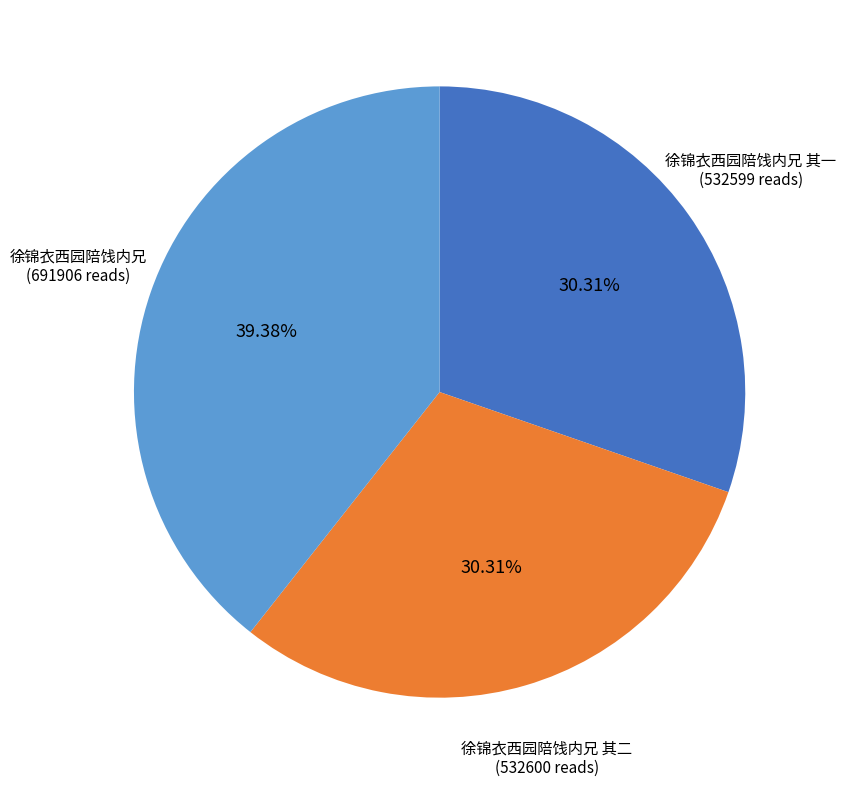

How many slices are in this pie chart?

3